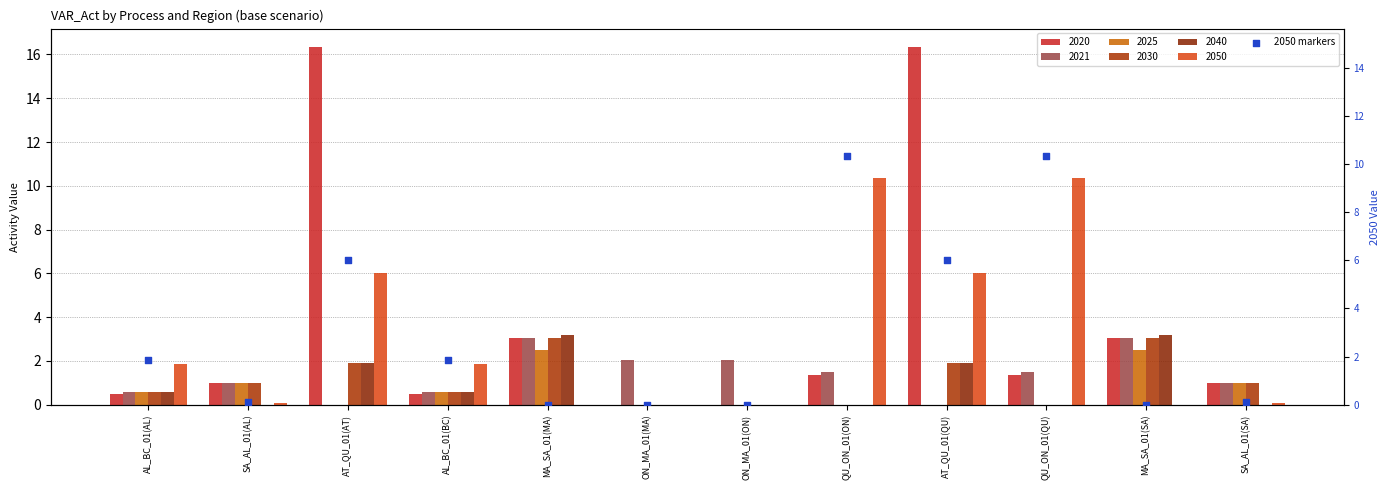

What is the change in value from QU_ON_01(QU) to SA_AL_01(SA)?

-10.3